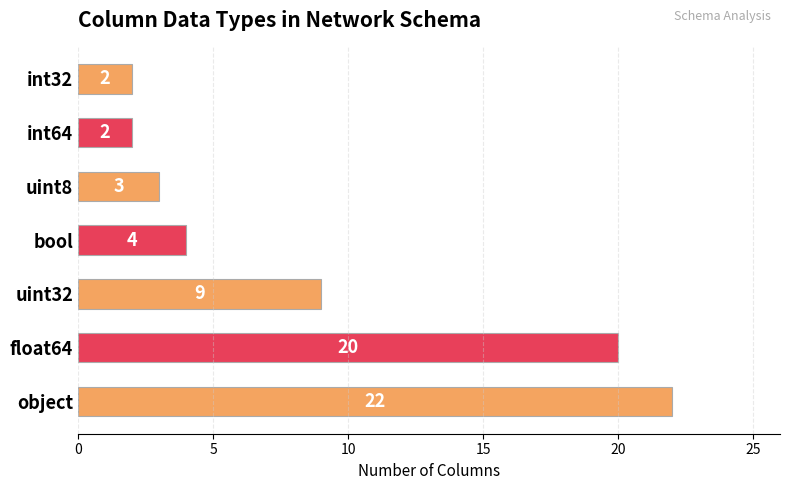

Which has a higher value, uint32 or bool?

uint32